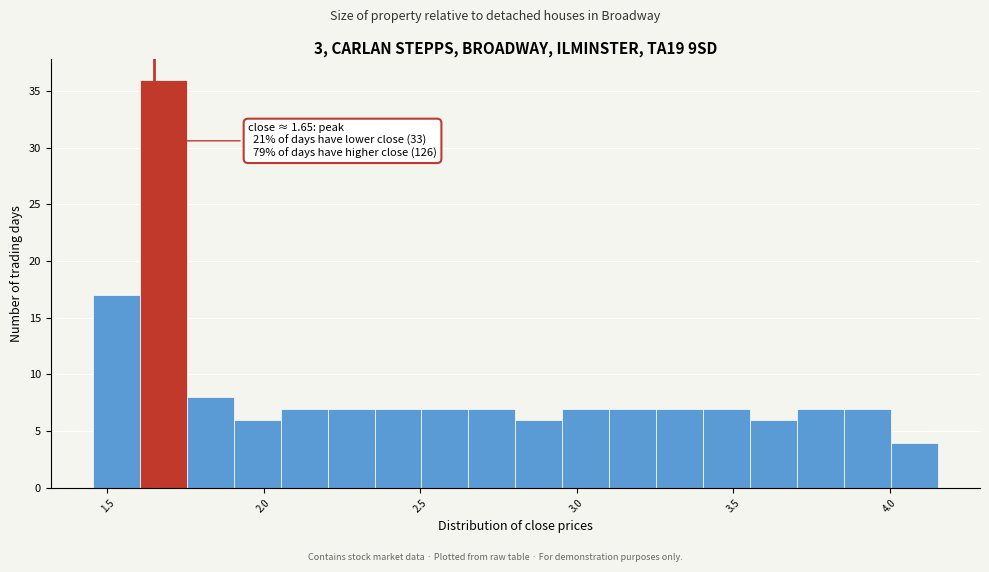

Read against the x-axis, roughly where is the centre of the tallest bar?

1.70